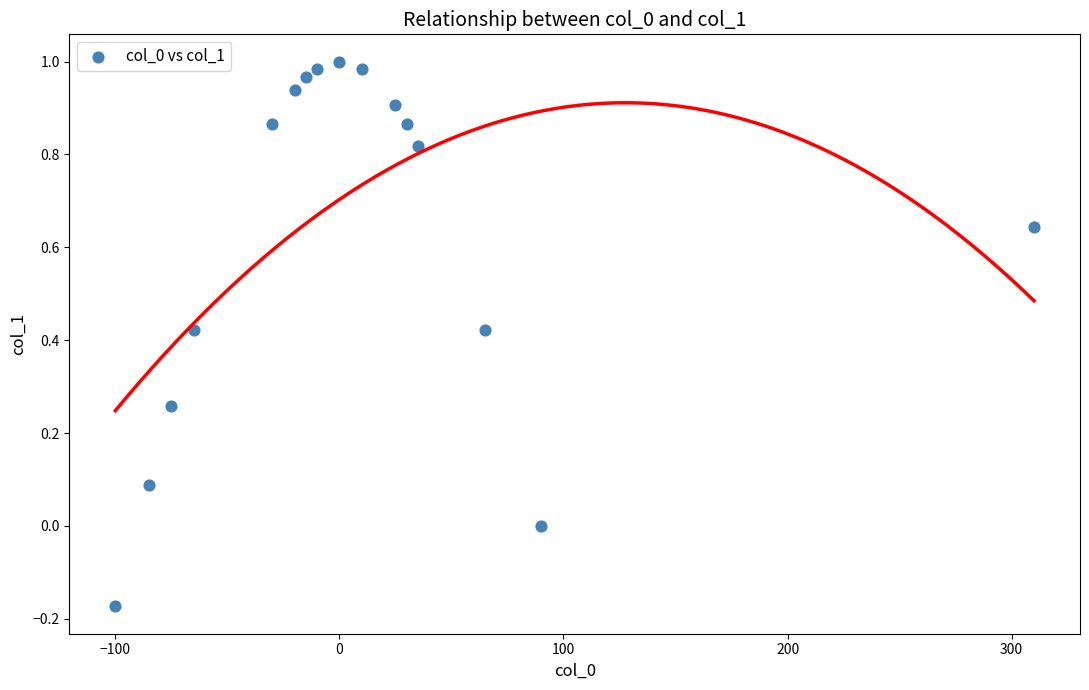

What is the range of Y values (max minus min)?

1.2